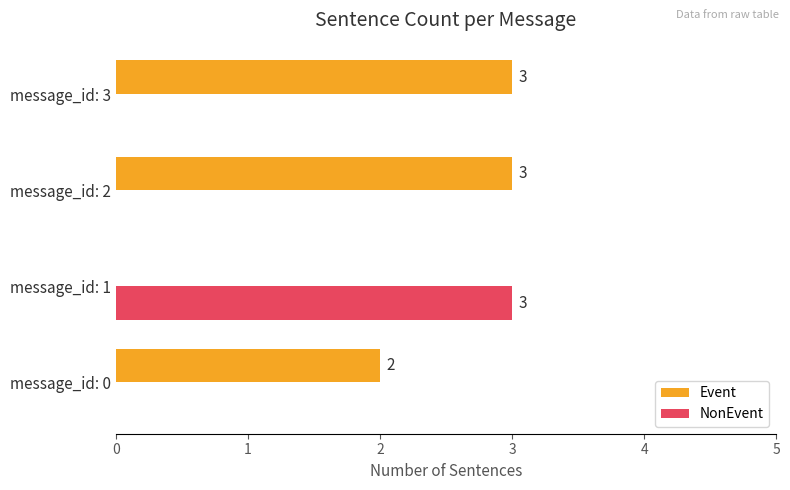

What is the sum of all NonEvent values?

3